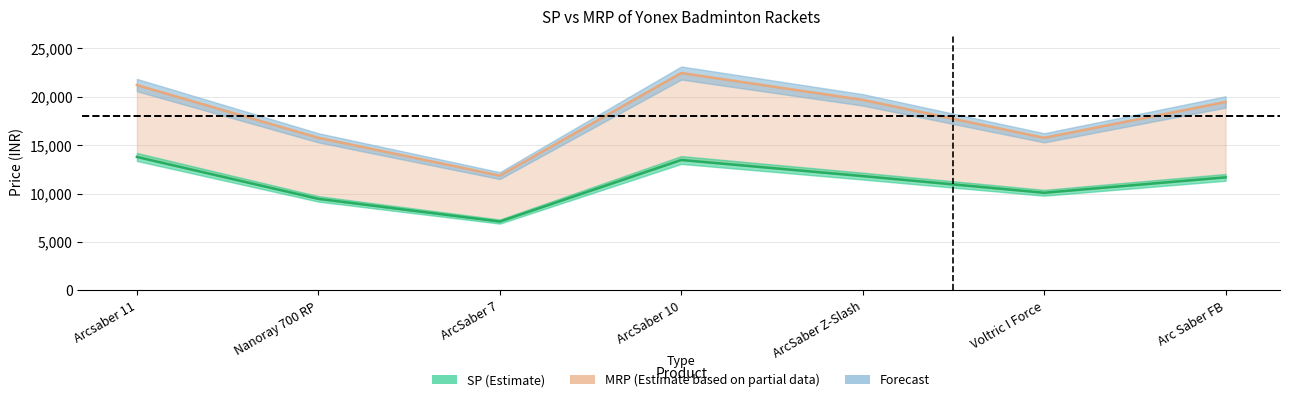

List the series in order of their overall mean, lowest first.

SP, MRP